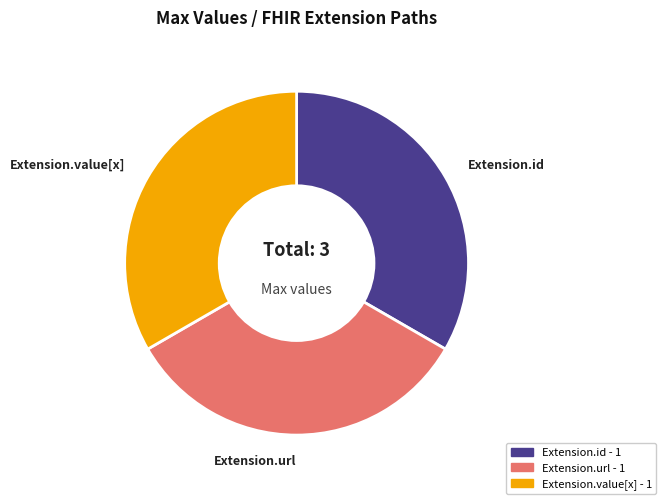

How many segments does this pie chart have?

3